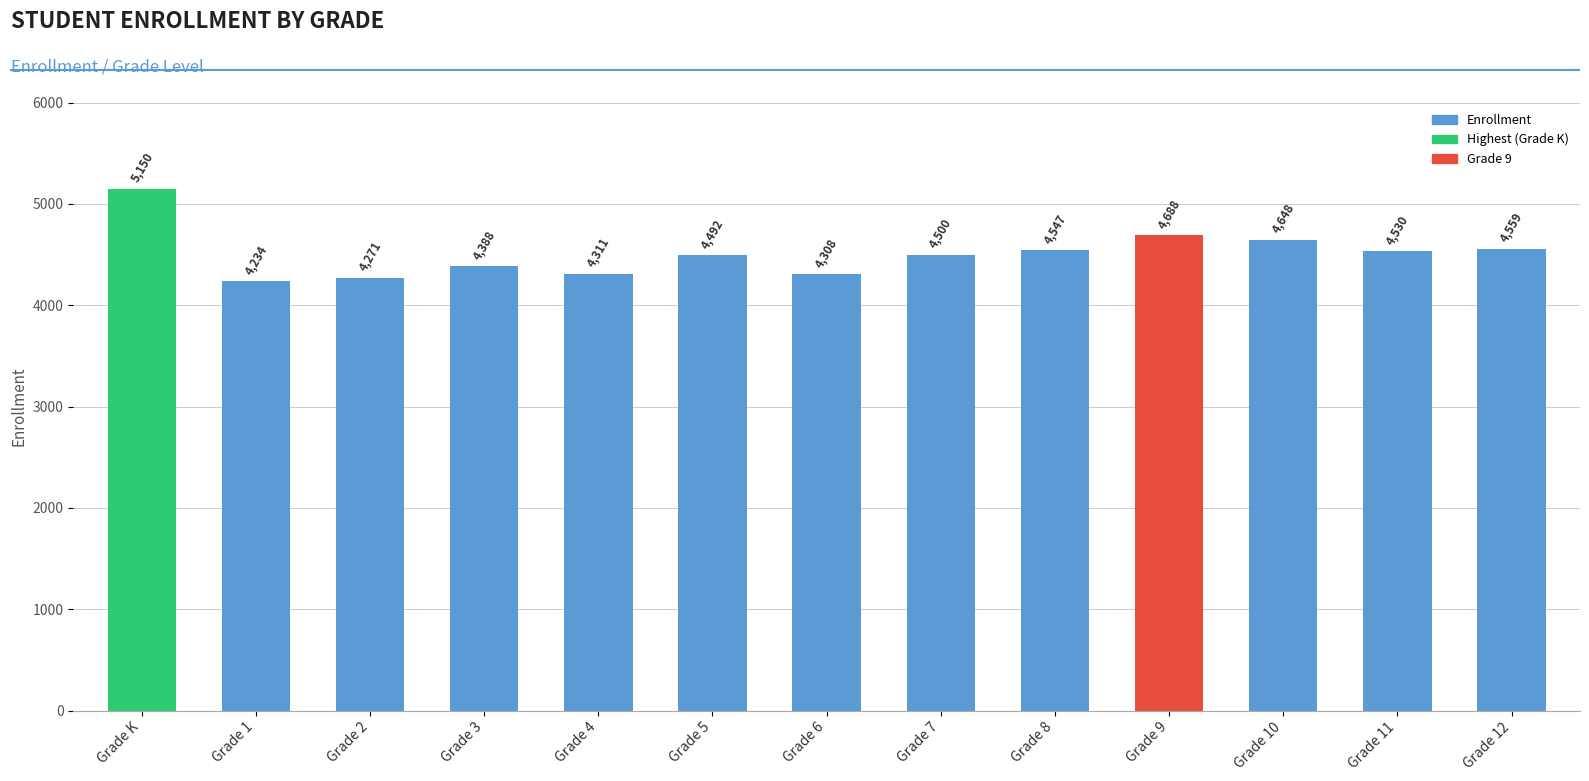

What is the sum of the values at Grade 5 and Grade 11?

9022